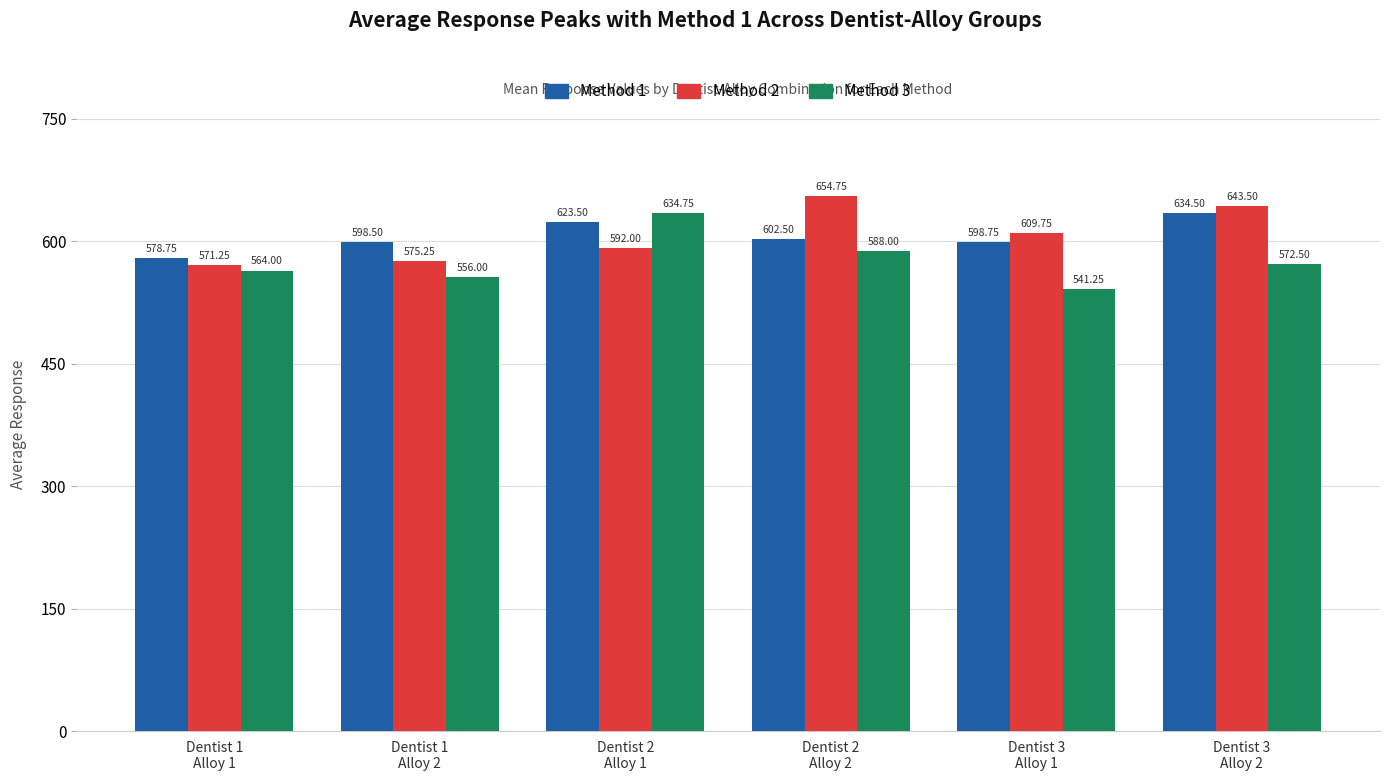

What is the sum of the Method 3 values at Dentist 1
Alloy 2 and Dentist 1
Alloy 1?

1120.0